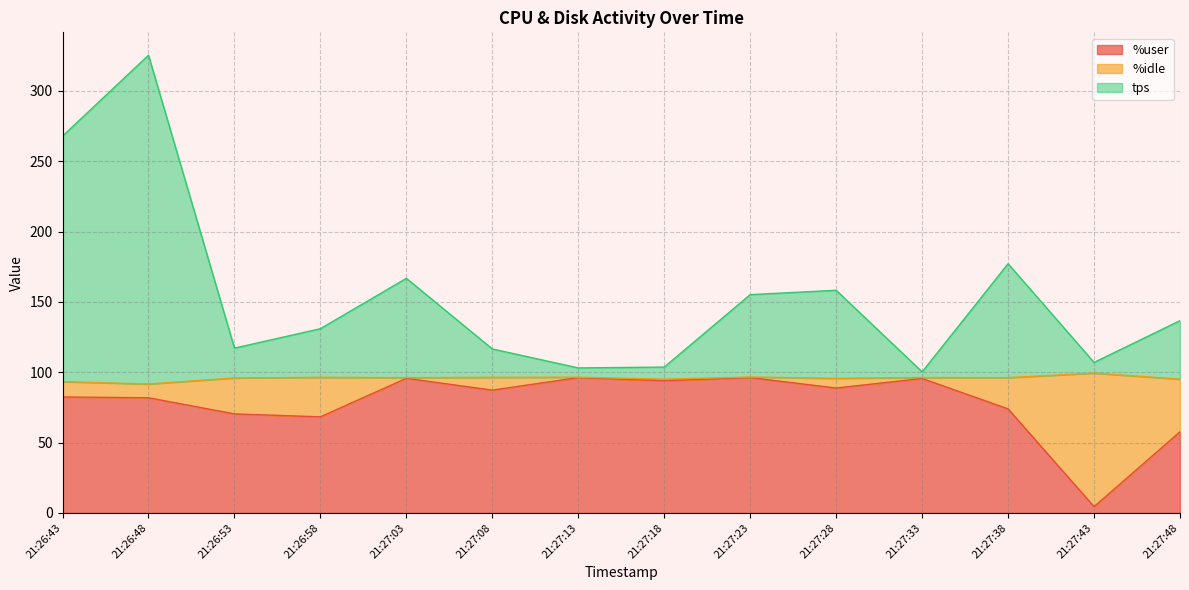

What is the maximum value for %user?

96.2